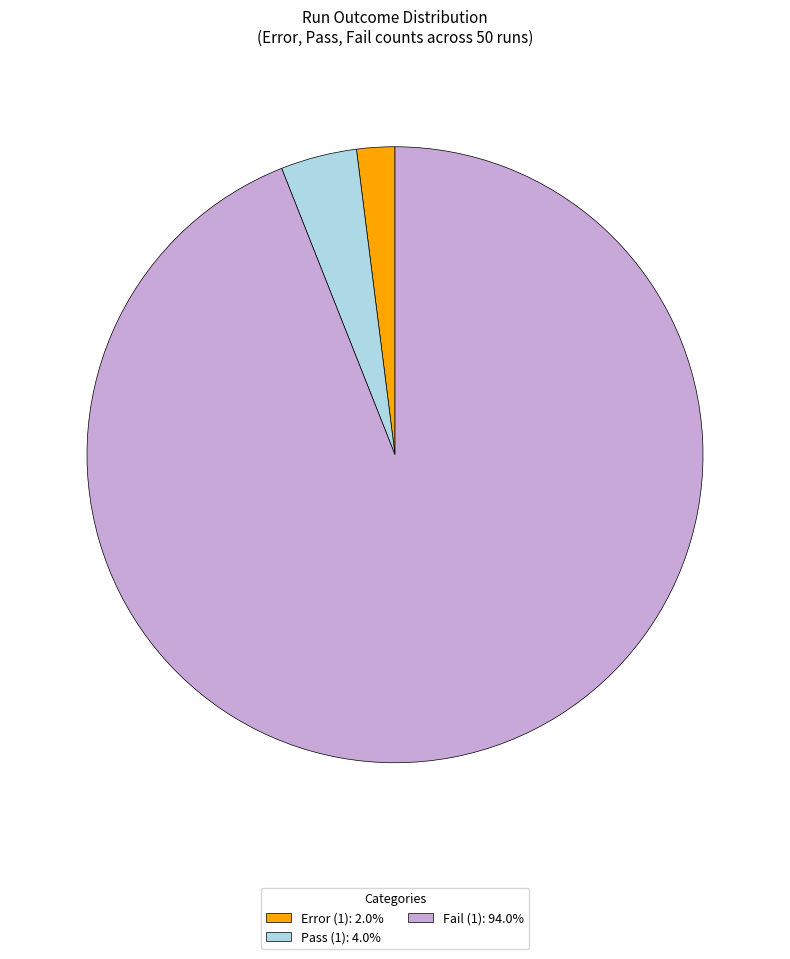

Which category has the smallest portion of the pie?

Error (1)